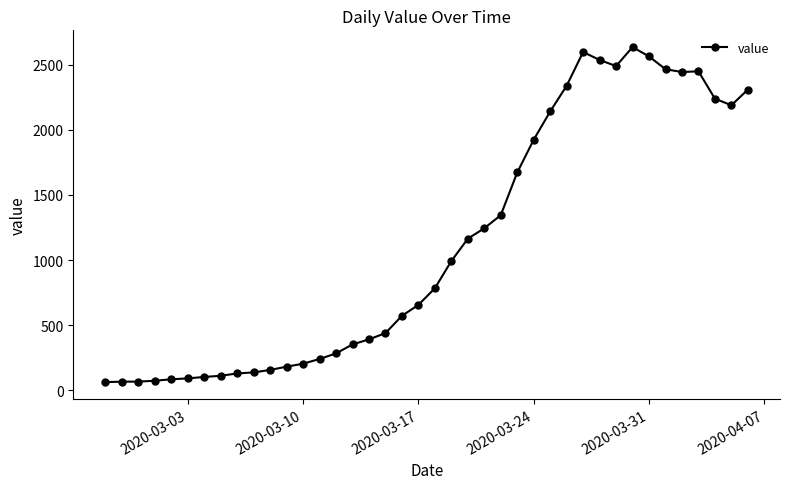

What is the smallest value displayed?

61